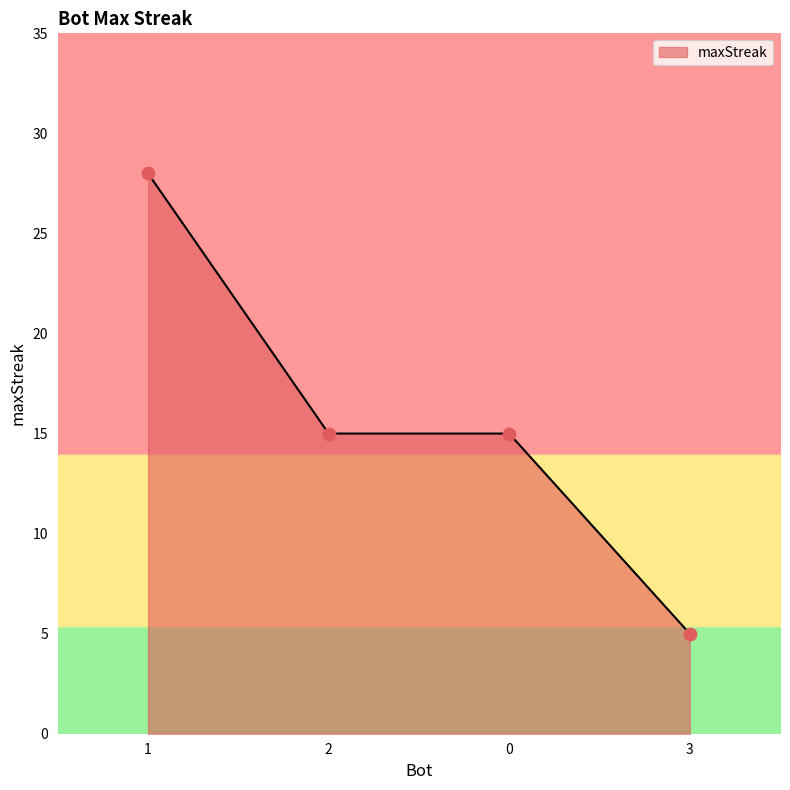

Approximately how many times larger is the value at 0 compared to 3?

3.0